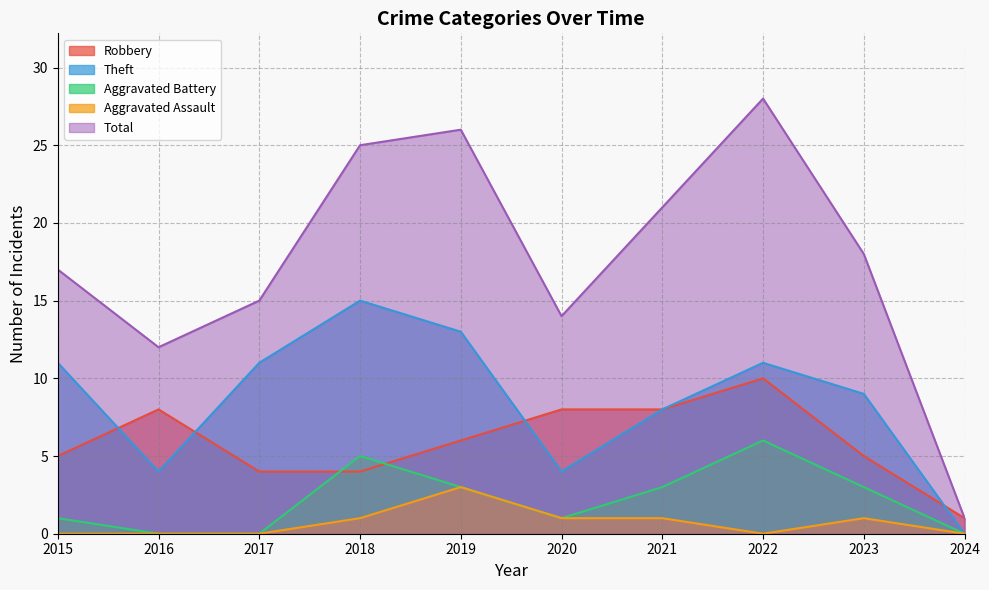

Reading left to right, what are all the values shown in this chart?

Robbery: 5	8	4	4	6	8	8	10	5	1
Theft: 11	4	11	15	13	4	8	11	9	0
Aggravated Battery: 1	0	0	5	3	1	3	6	3	0
Aggravated Assault: 0	0	0	1	3	1	1	0	1	0
Total: 17	12	15	25	26	14	21	28	18	1